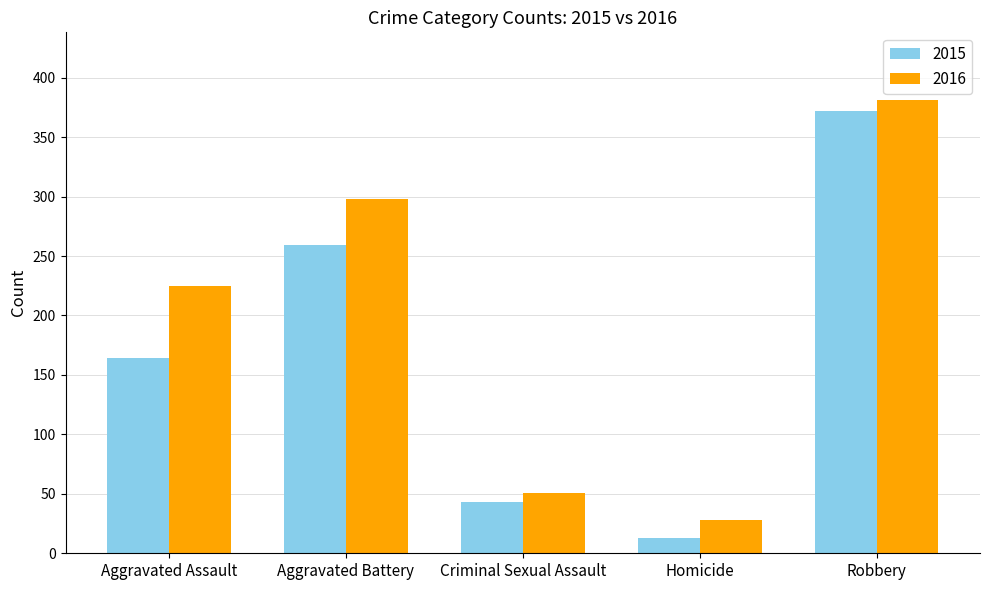

At which label is 2015 closest to 192?

Aggravated Assault